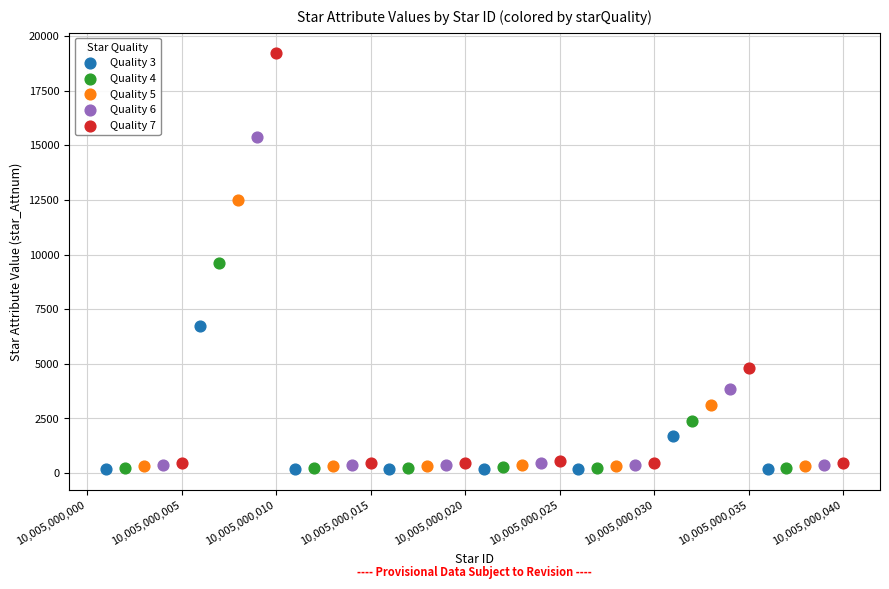

Which series has the largest Y range (max minus min)?

Quality 7